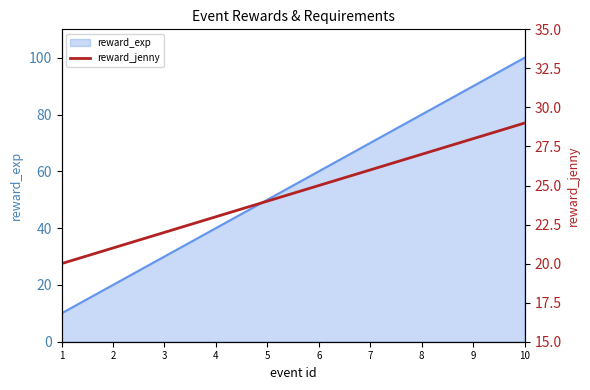

How many lines are shown in the chart?

1